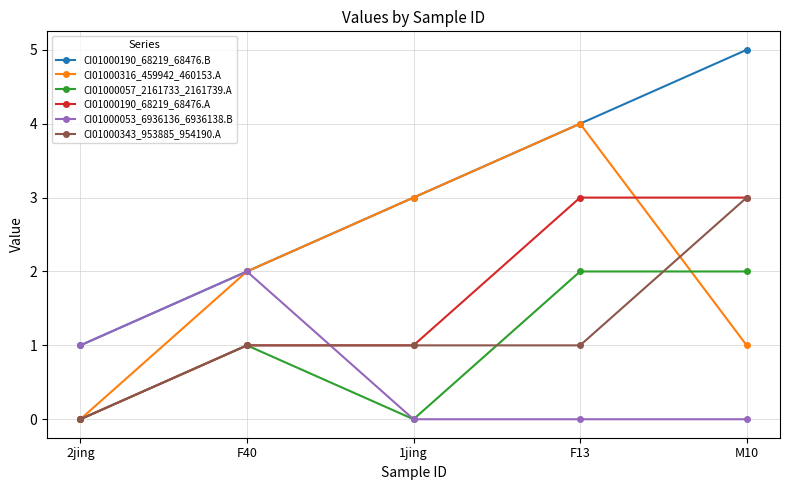

The value of CI01000057_2161733_2161739.A at F13 is 2. True or false?

True